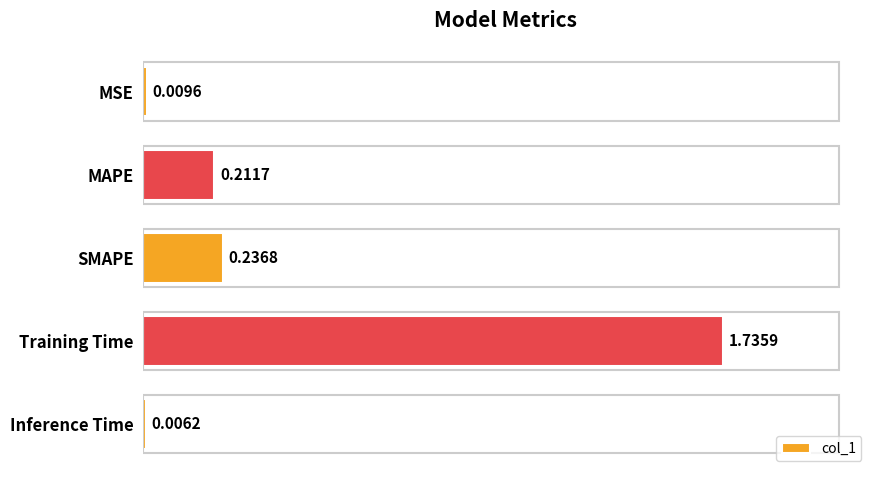

What is the sum of all values?

2.2